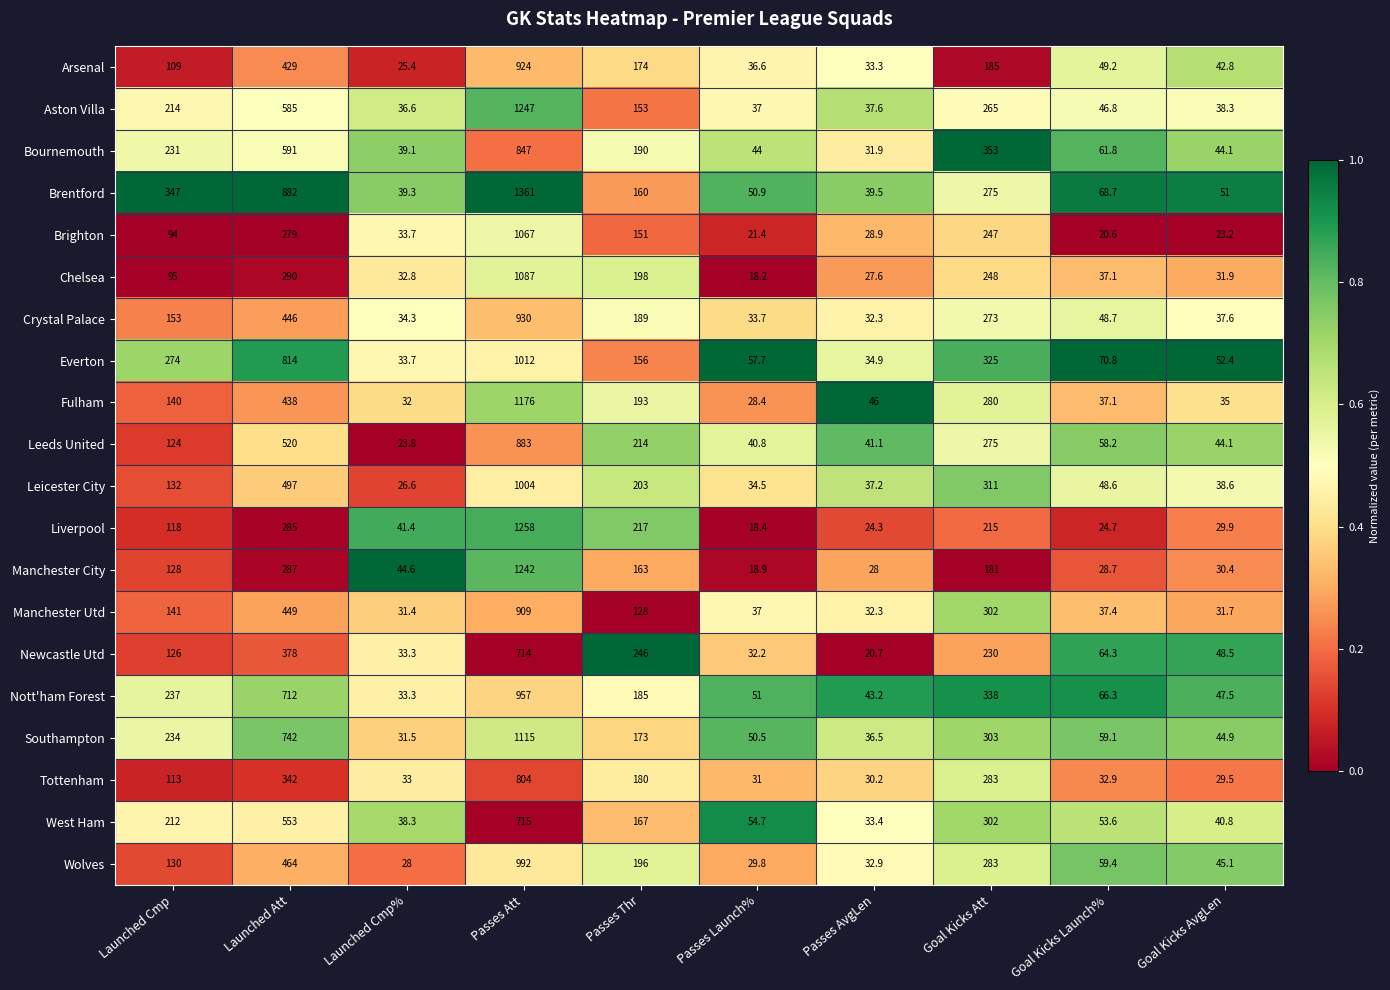

List the labels in order of Liverpool value, smallest first.

Passes Launch%, Passes AvgLen, Goal Kicks Launch%, Goal Kicks AvgLen, Launched Cmp%, Launched Cmp, Goal Kicks Att, Passes Thr, Launched Att, Passes Att